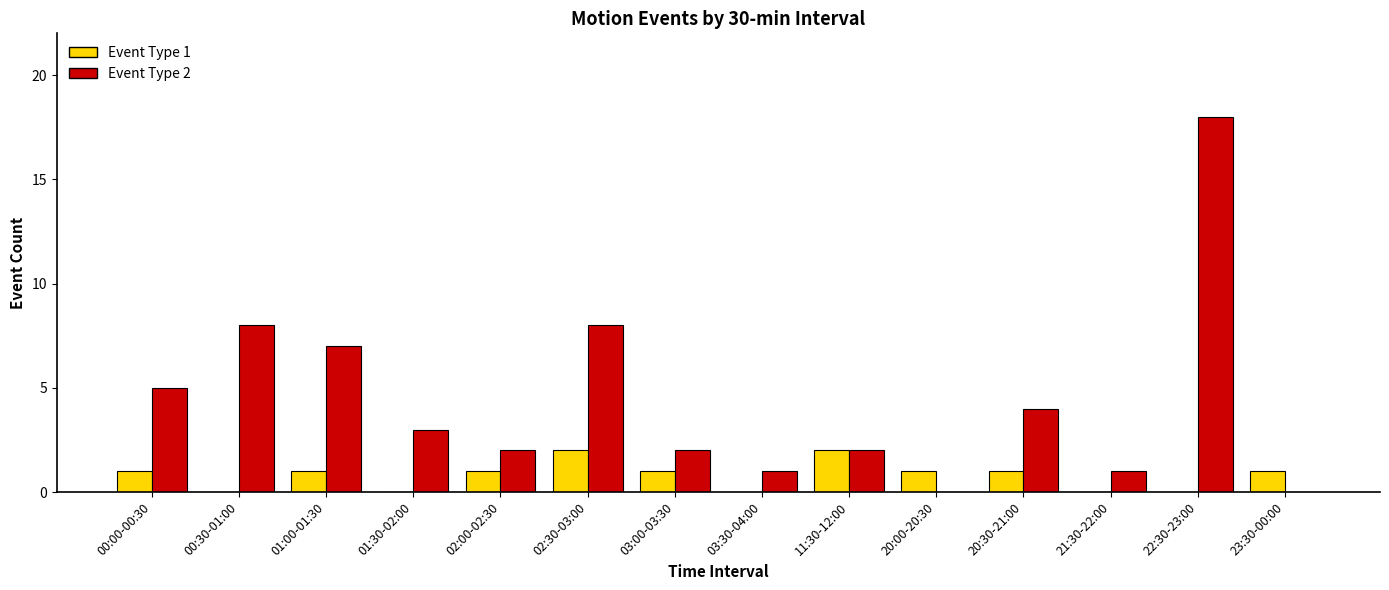

How many categories are shown in the chart?

14